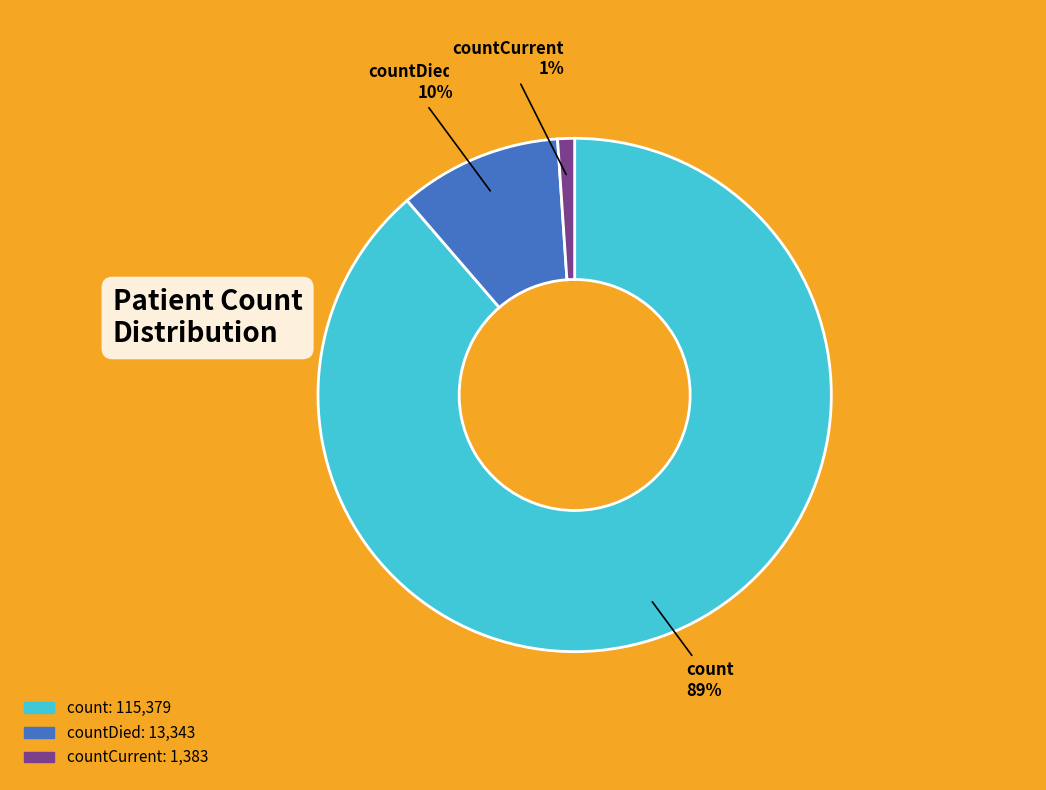

To the nearest percent, what is the average slice percentage?

33%